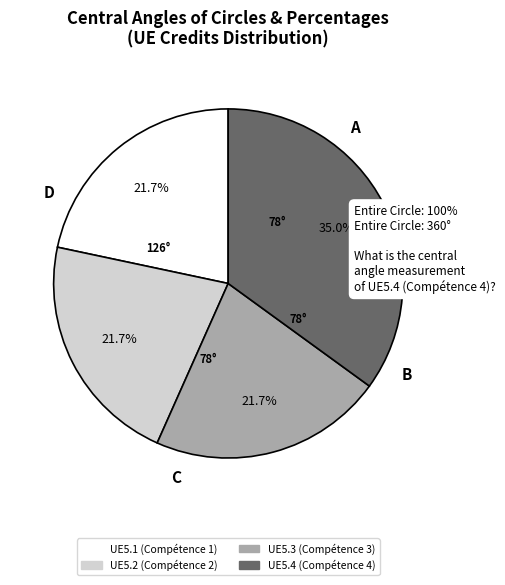

Which has a higher value, UE5.1 (Compétence 1) or UE5.4 (Compétence 4)?

UE5.4 (Compétence 4)